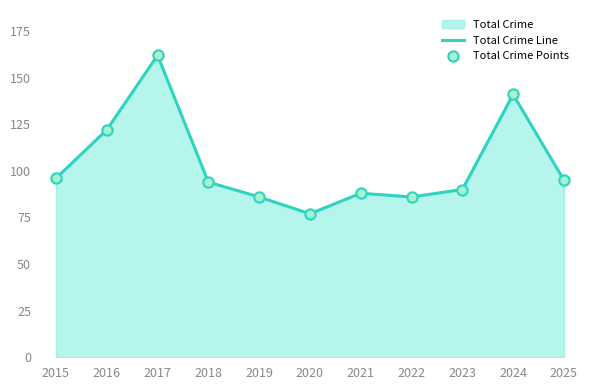

At which category is the sum across all series the highest?

2017